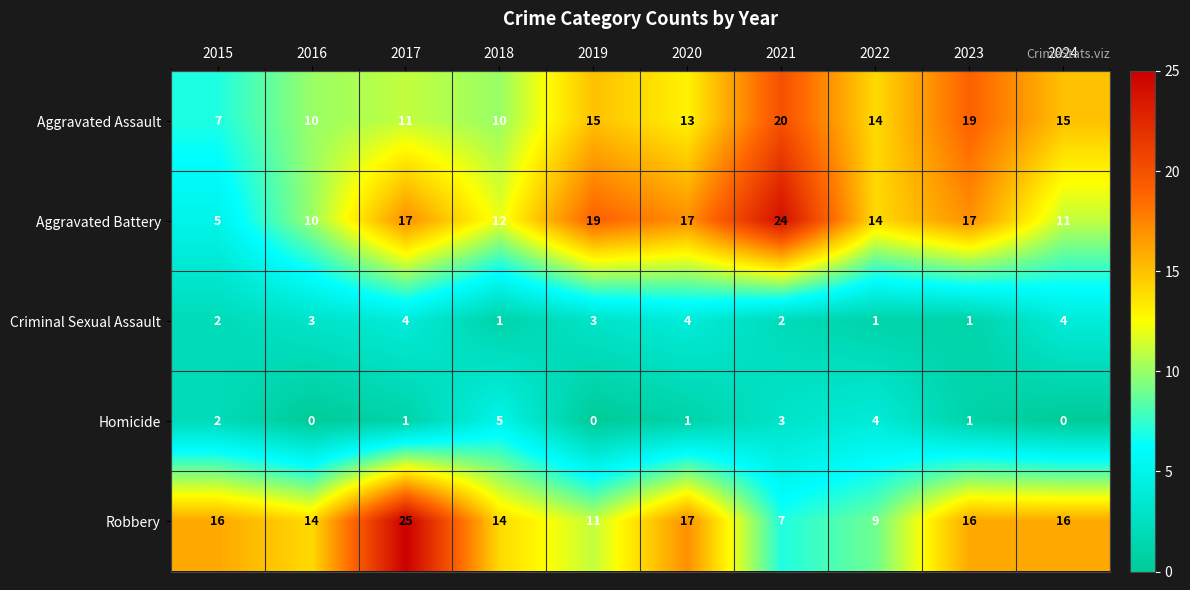

Which series changed the most between 2020 and 2021?

Robbery